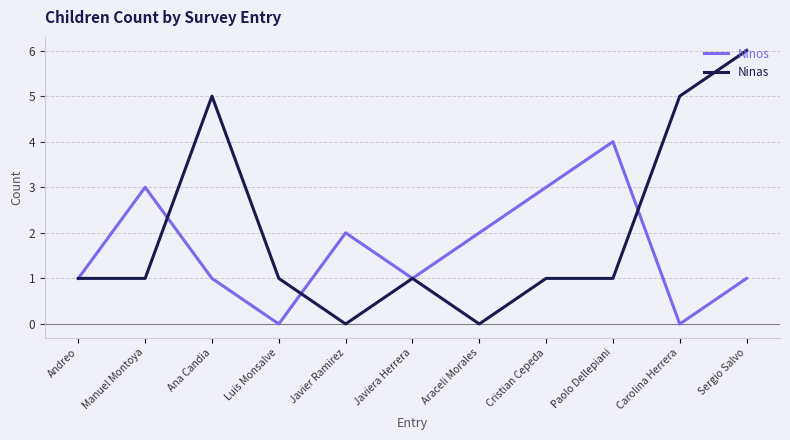

What is the difference between the second highest and minimum values in the Ninas series?

5